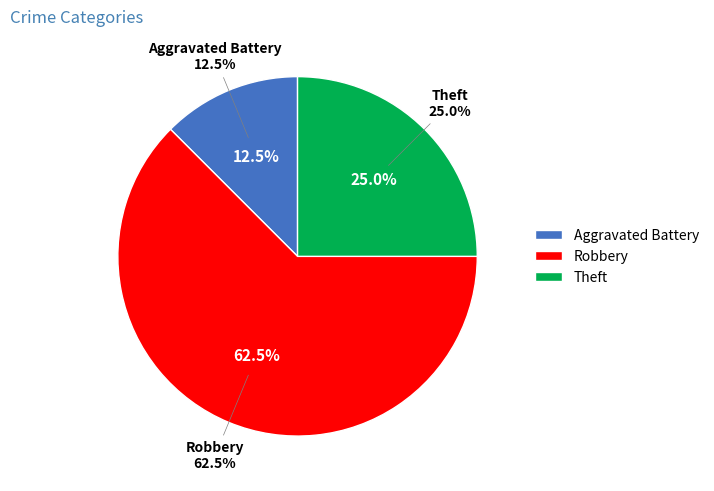

The Aggravated Battery slice represents 12% of the pie. True or false?

True